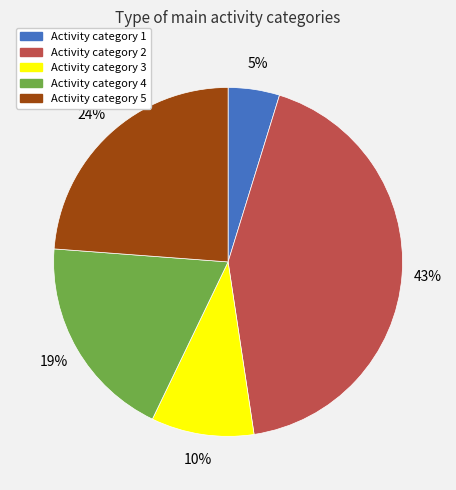

Is there any slice that represents more than half of the pie?

No